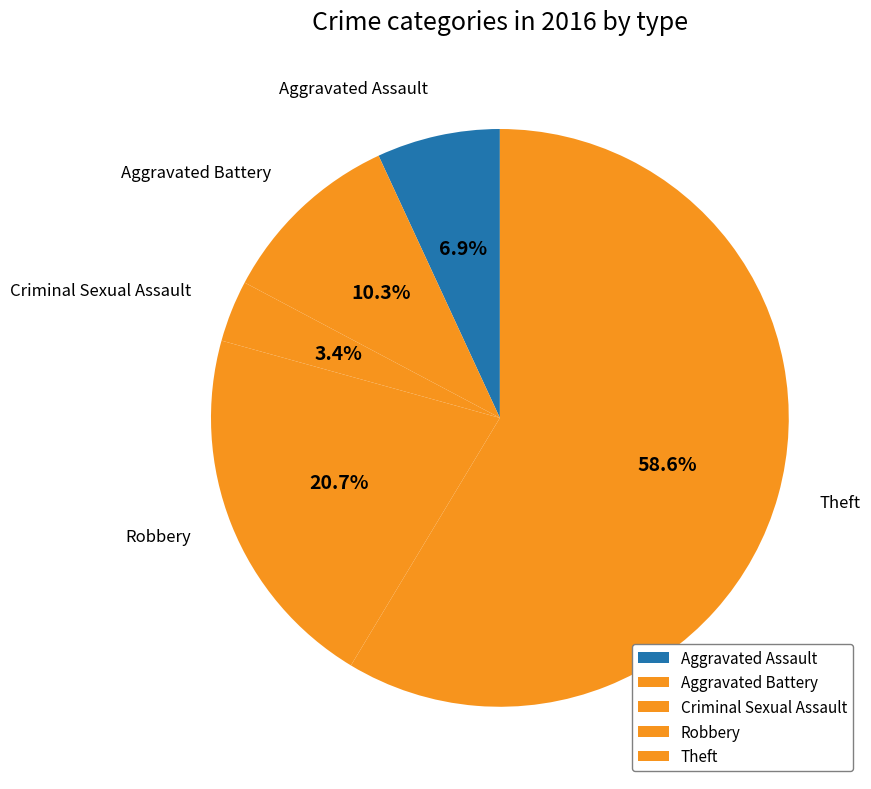

Is Theft the majority of the pie?

Yes